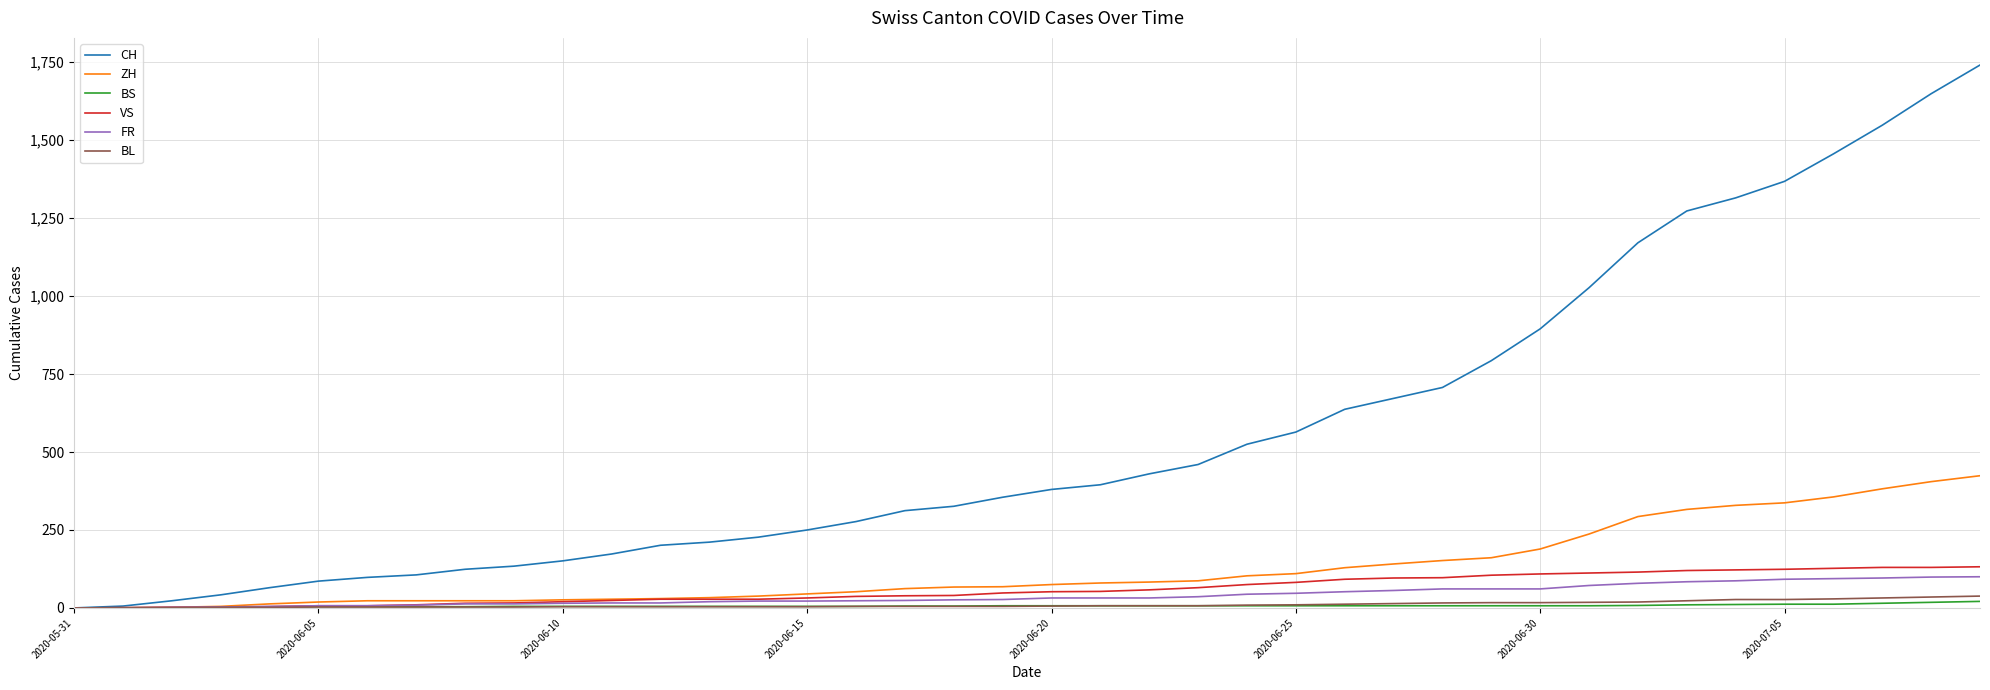

What are all the series names shown in the legend?

CH, ZH, BS, VS, FR, BL